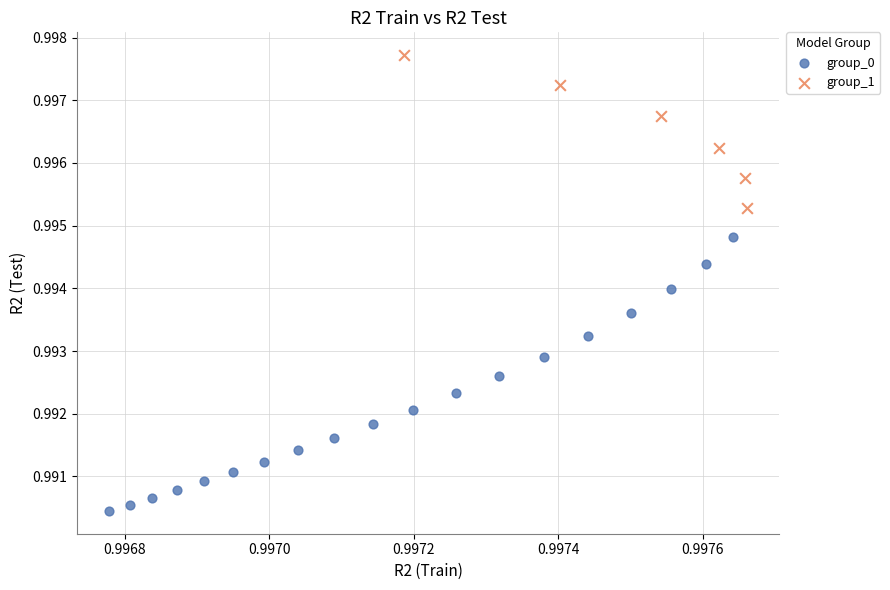

Which series reaches the minimum Y coordinate?

group_0